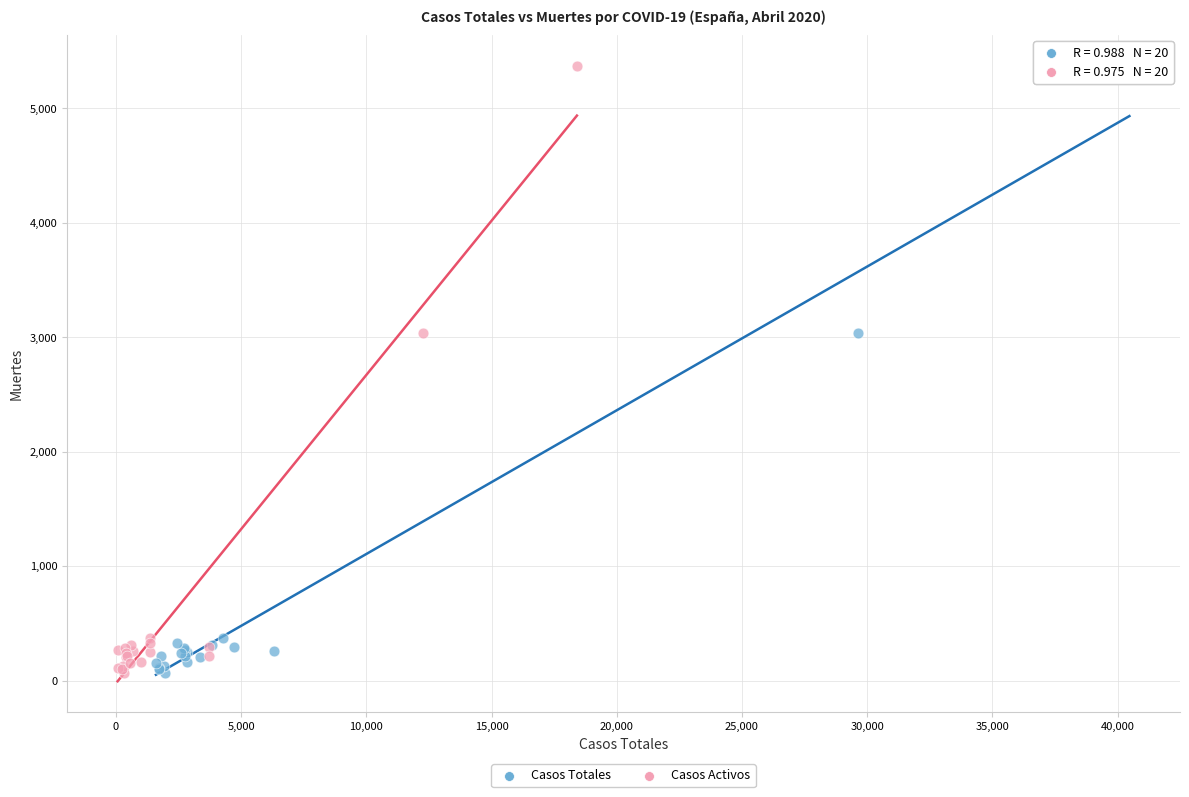

What are all the series names shown in the legend?

Casos Totales, Casos Activos